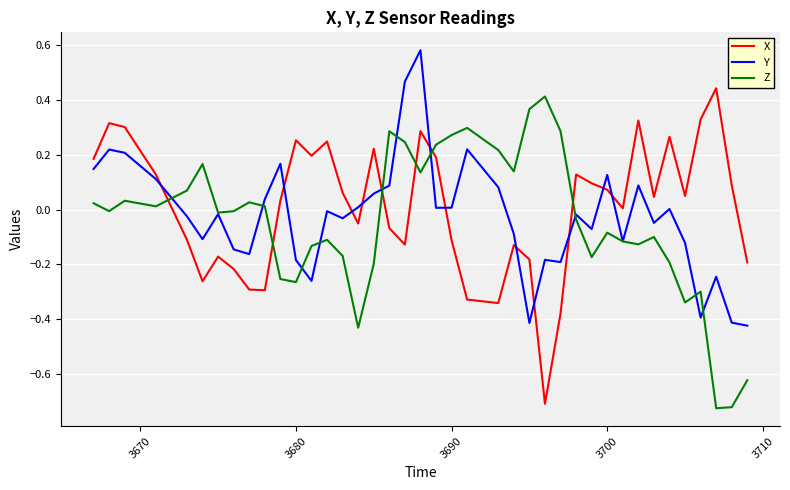

Which series ends up on top after the final intersection of Z and X?

X